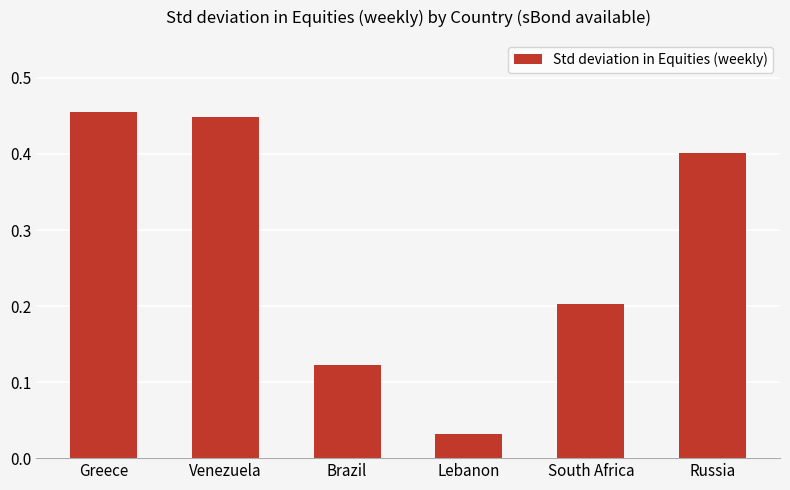

Rank the categories by value from lowest to highest.

Lebanon, Brazil, South Africa, Russia, Venezuela, Greece